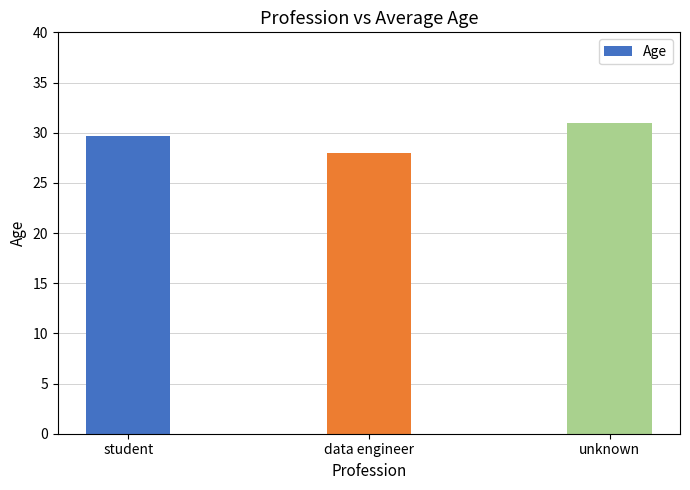

List the labels in order of value, largest first.

unknown, student, data engineer